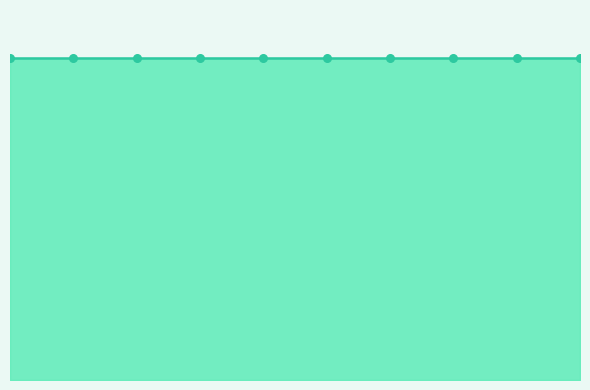

What is the total value across all series at 2?

1.2